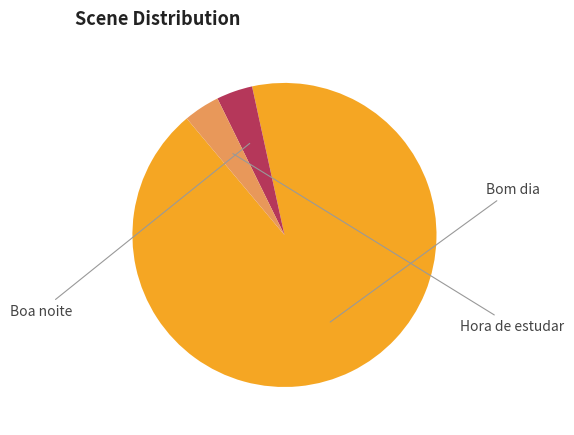

Which category has the biggest portion of the pie?

Bom dia (Ar da sala)